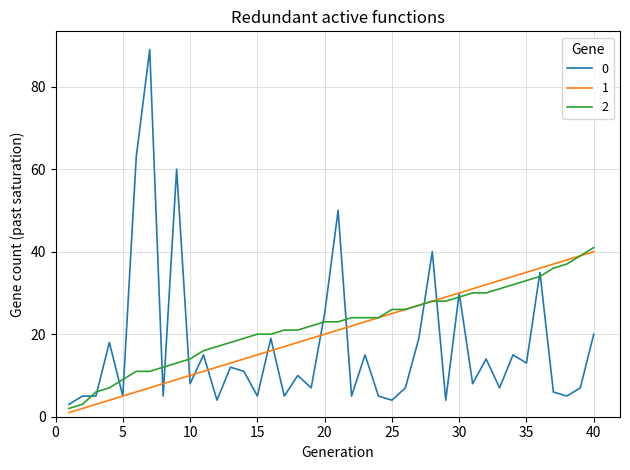

What is the maximum value for 0?

89